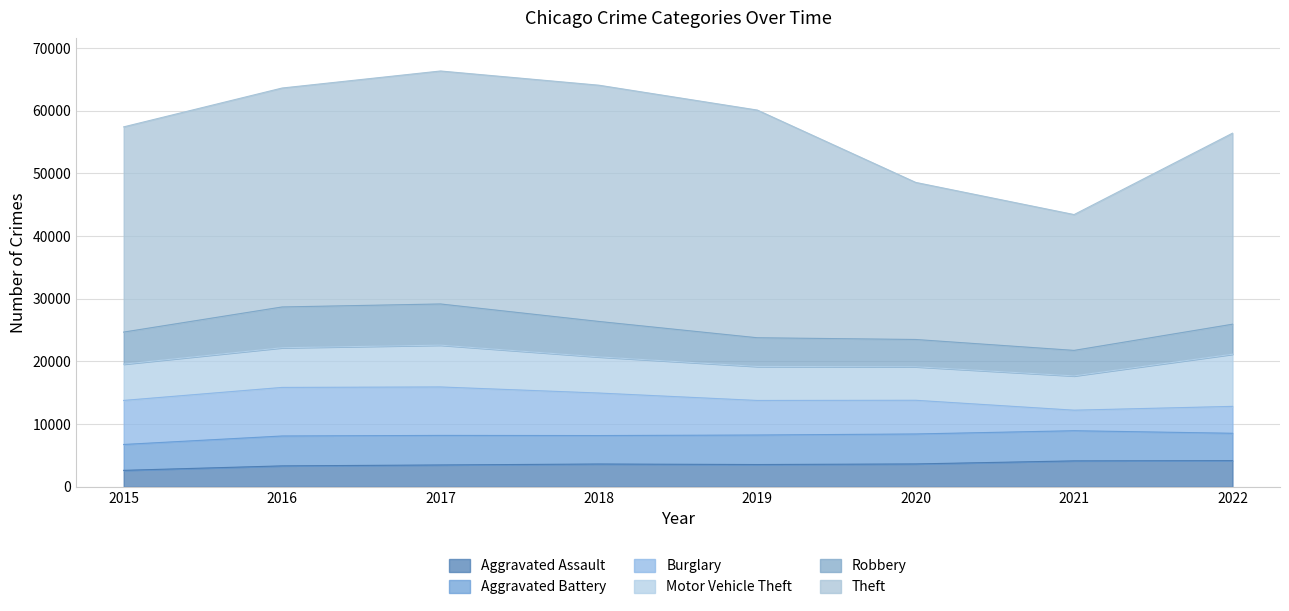

True or false: Robbery and Theft intersect in this chart.

False